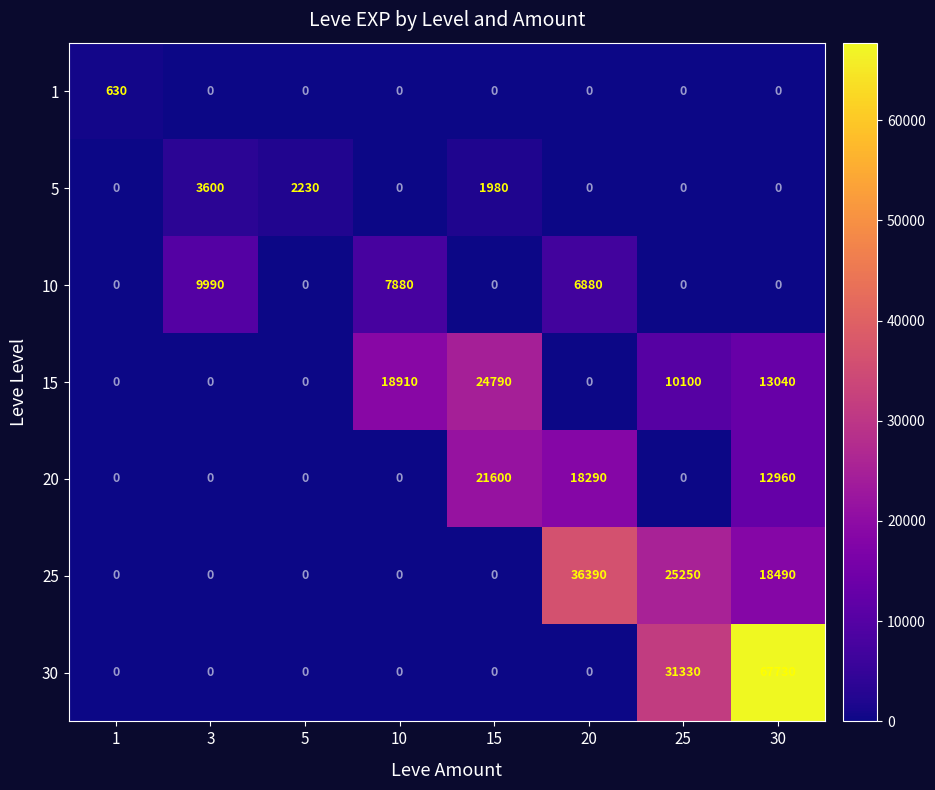

At which category is the sum across all series the highest?

30